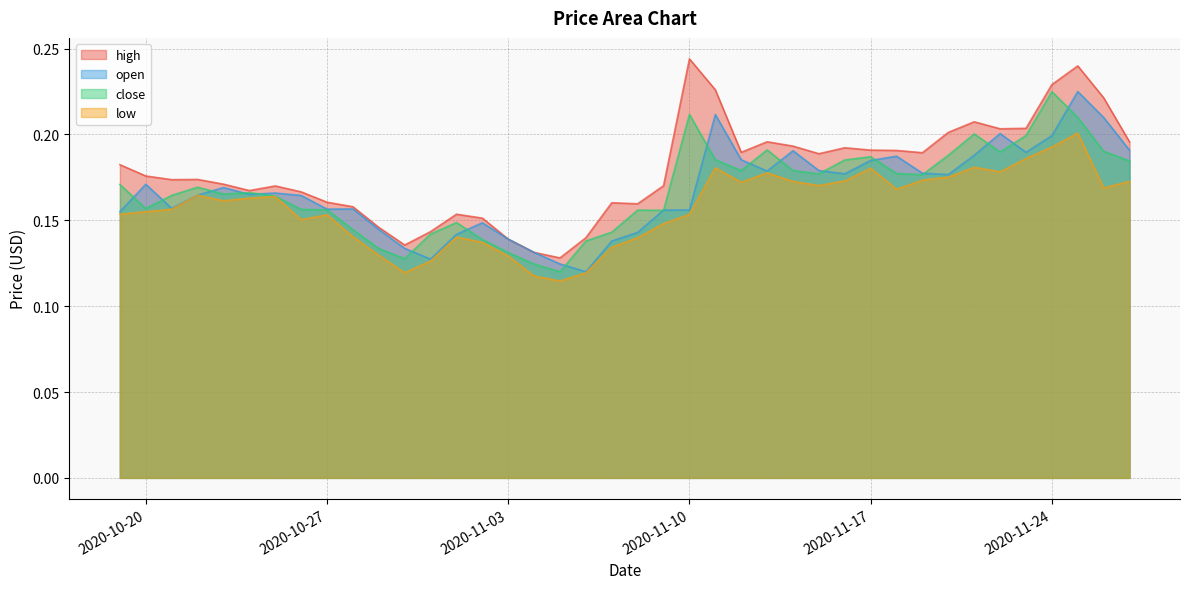

What position from the left is 2020-10-31?

13